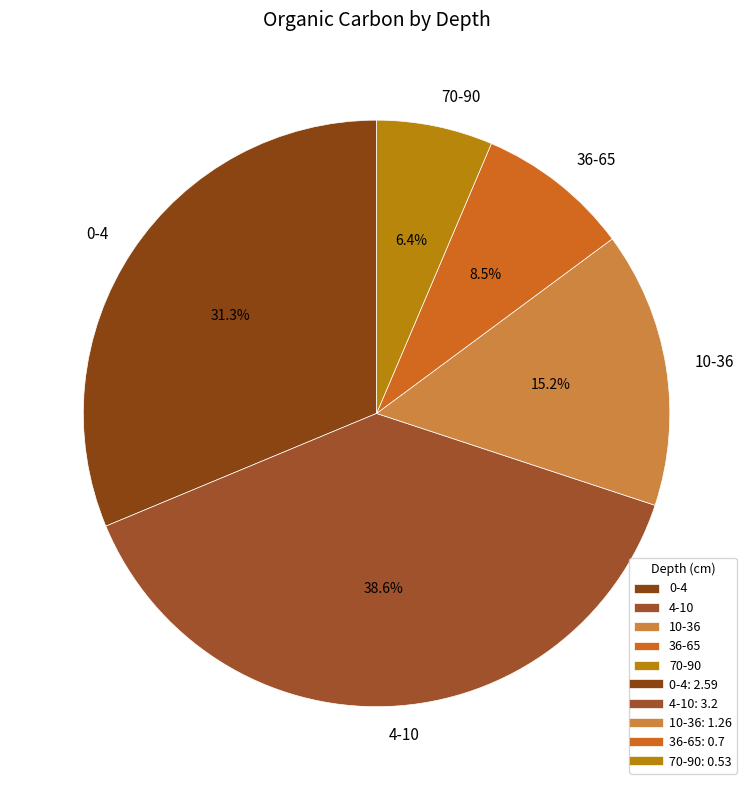

Which slice is the largest?

4-10